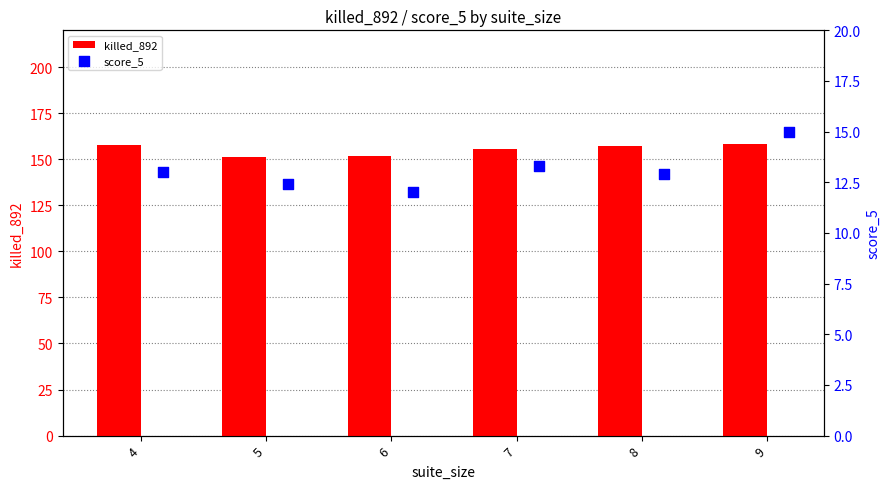

Which series reaches the maximum Y coordinate?

killed_892